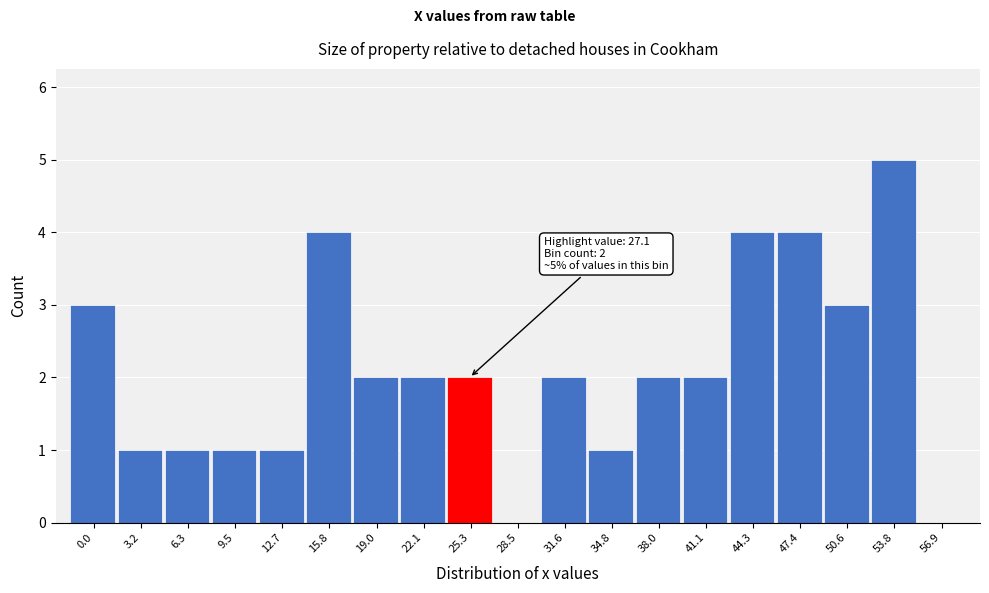

Reading right to left, what are all the values shown in this chart?

56.9=0	53.8=5	50.6=3	47.4=4	44.3=4	41.1=2	38.0=2	34.8=1	31.6=2	28.5=0	25.3=2	22.1=2	19.0=2	15.8=4	12.7=1	9.5=1	6.3=1	3.2=1	0.0=3